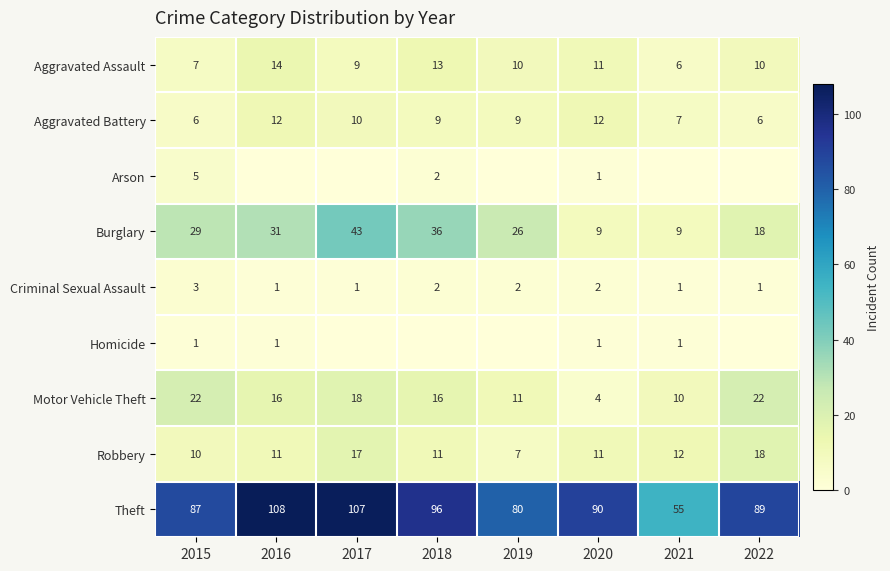

What is the total value across all series at 2015?

170